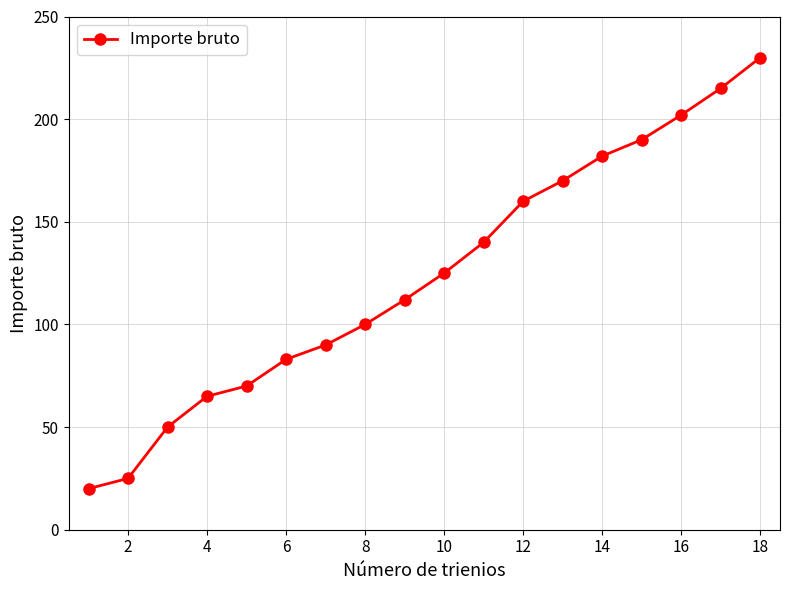

What is the difference between the maximum and minimum values?

210